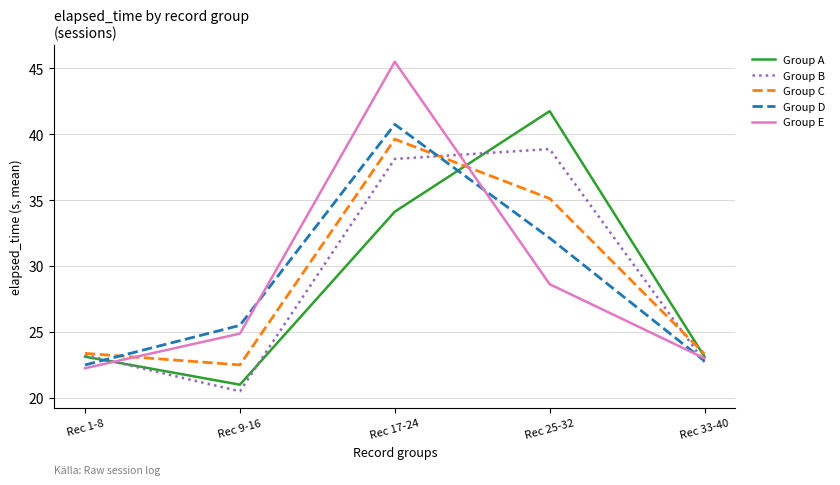

Which series has the largest range (max minus min)?

Group E